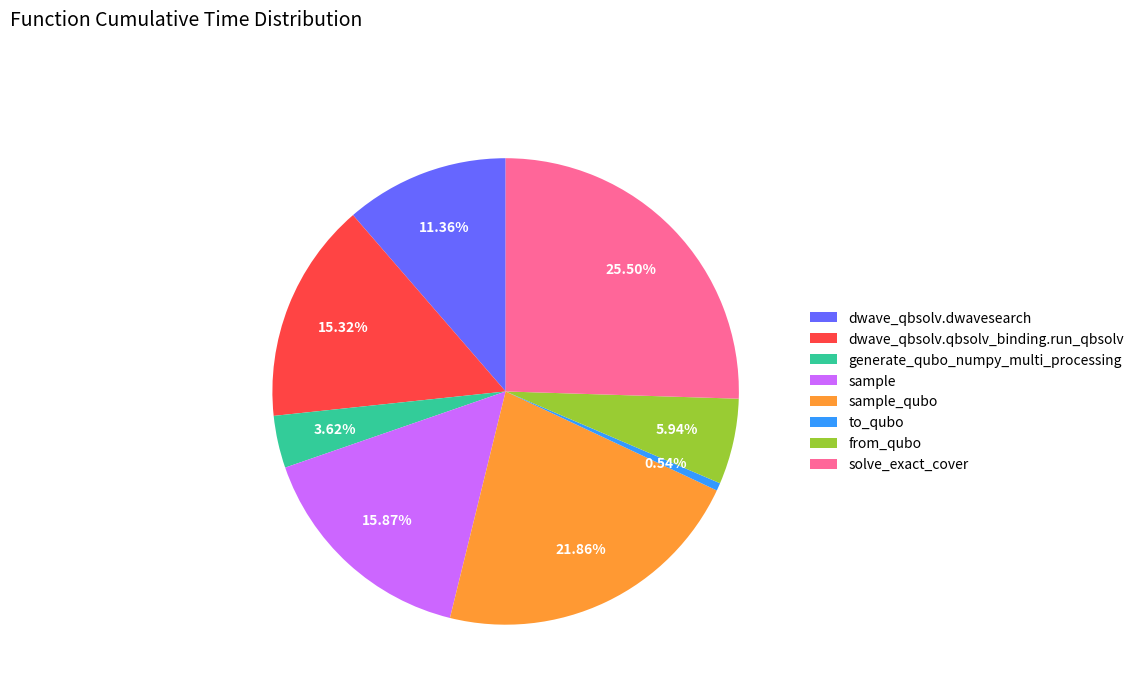

To the nearest percent, what is the difference between the solve_exact_cover and generate_qubo_numpy_multi_processing slice percentages?

22%